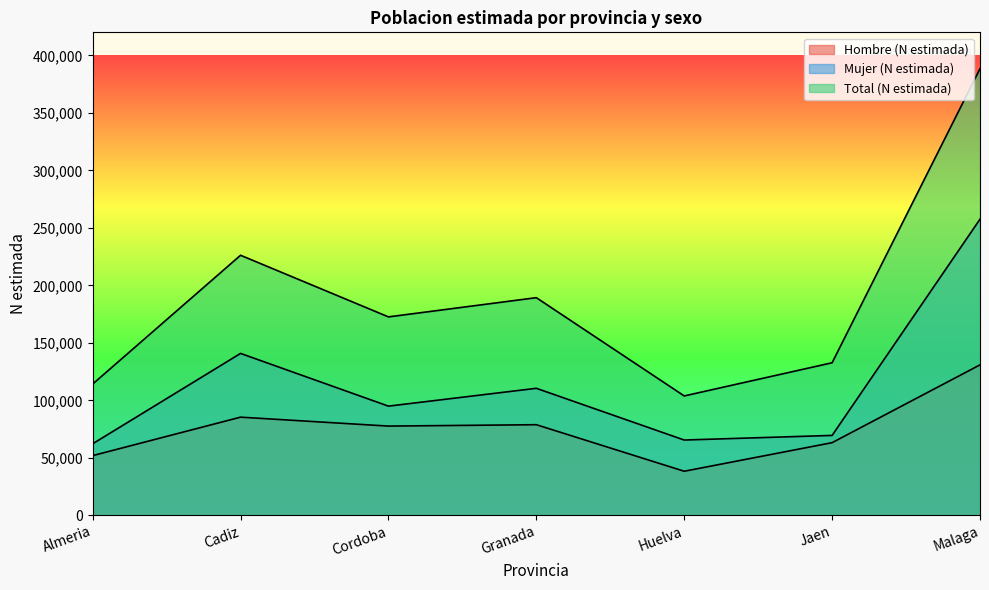

What is the average value of the Total (N estimada) series?

189563